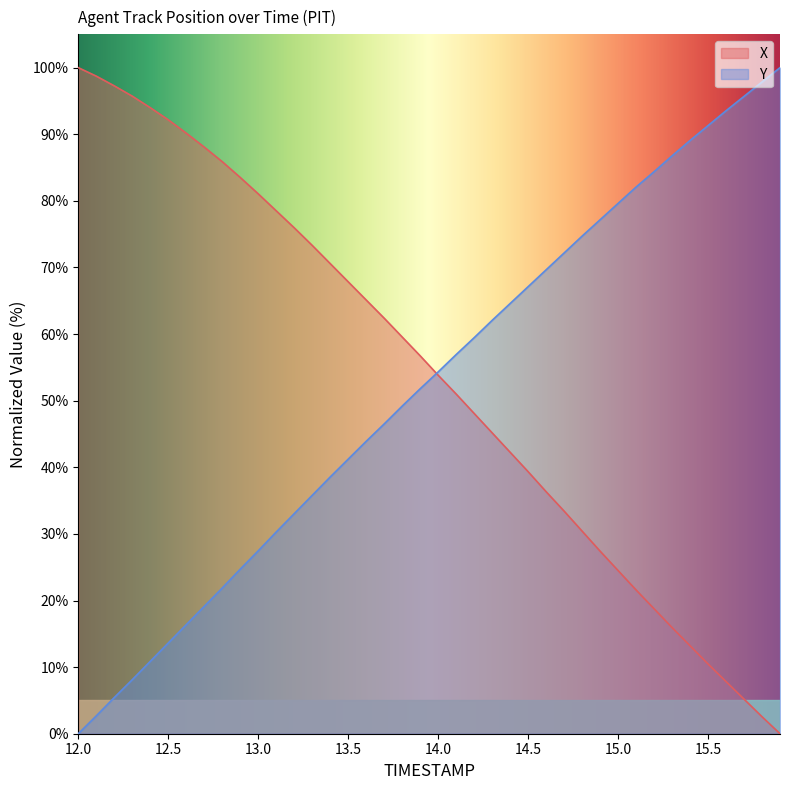

Reading right to left, extract all data points from this chart.

X: 0.0	2.6	5.2	7.8	10.5	13.2	15.9	18.8	21.6	24.5	27.4	30.4	33.4	36.3	39.3	42.3	45.2	48.1	51.0	53.8	56.7	59.6	62.4	65.1	67.9	70.6	73.3	76.0	78.5	81.1	83.5	85.9	88.1	90.2	92.2	94.0	95.7	97.3	98.7	100.0
Y: 100.0	97.8	95.7	93.5	91.3	89.1	86.8	84.4	82.1	79.6	77.2	74.7	72.2	69.6	67.1	64.6	62.1	59.4	56.9	54.3	51.8	49.2	46.5	43.9	41.2	38.5	35.8	33.0	30.3	27.5	24.7	21.9	19.1	16.4	13.6	10.9	8.1	5.4	2.7	0.0